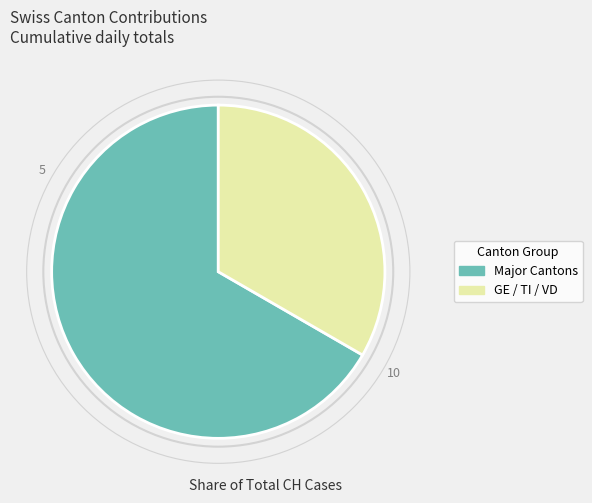

Which has a higher value, GE / TI / VD or Major Cantons?

Major Cantons